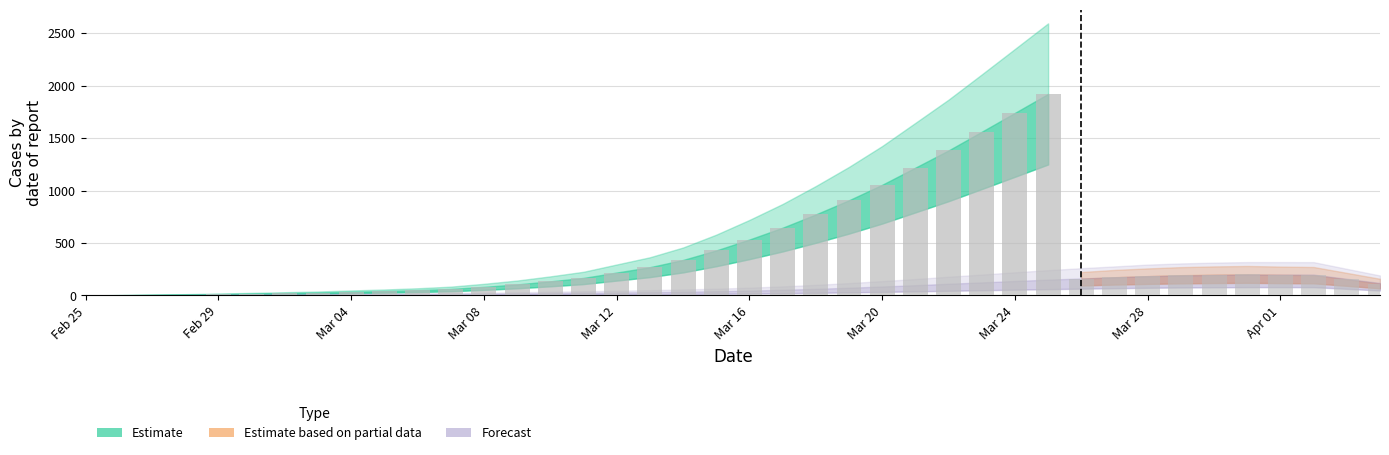

Are the bars grouped side by side (vs. stacked)?

Yes